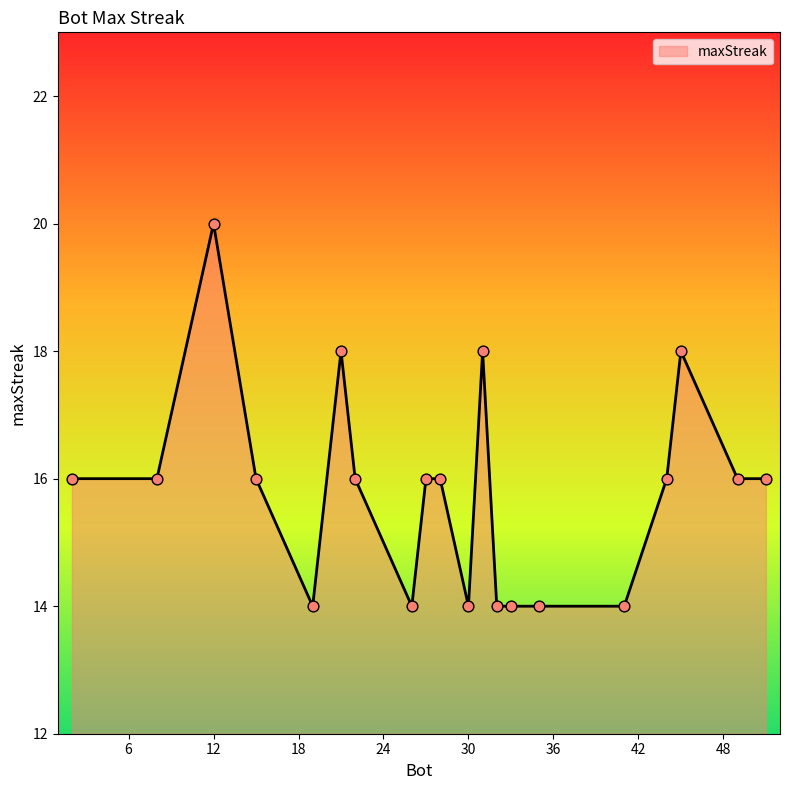

What is the difference between the maximum and minimum values?

6